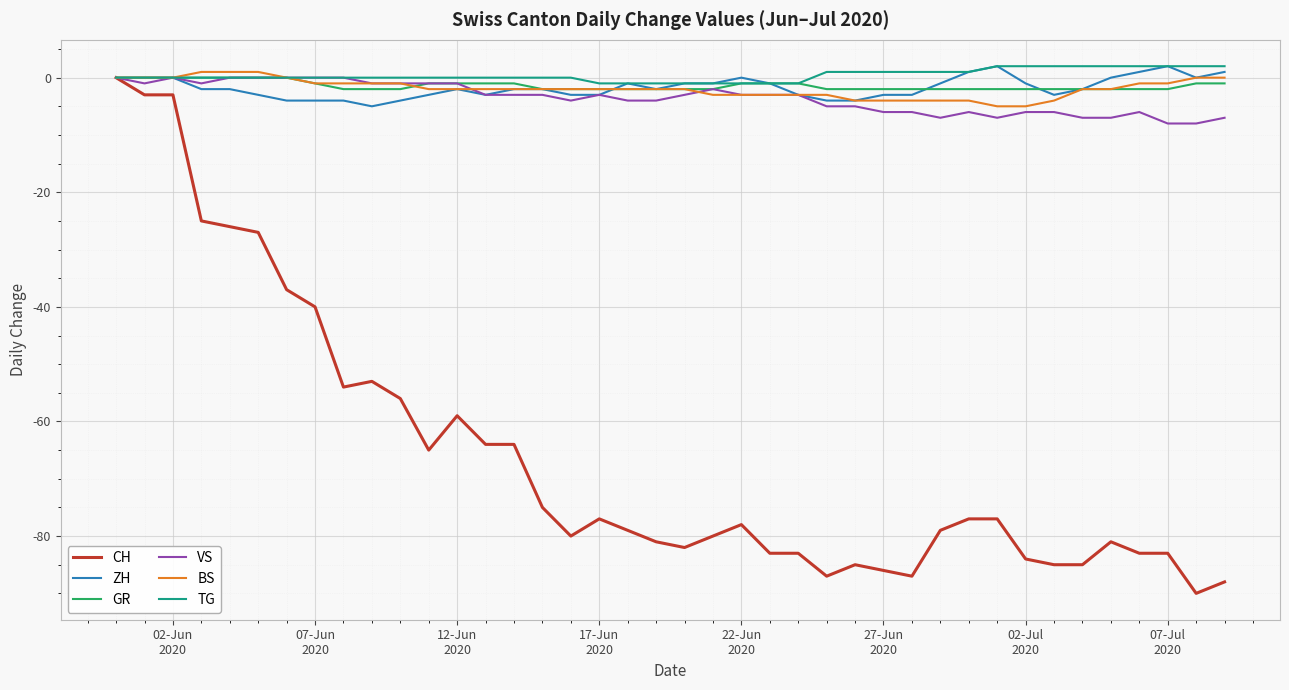

What is the minimum value for BS?

-5